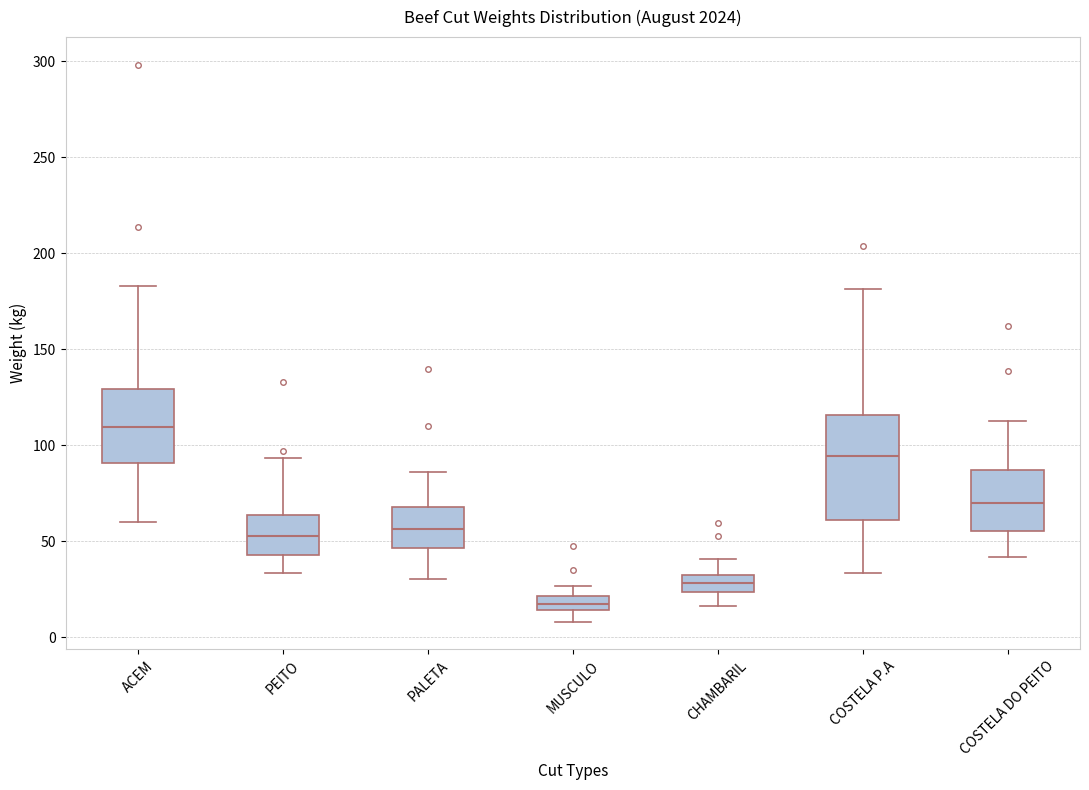

Which box has the highest median line?

ACEM